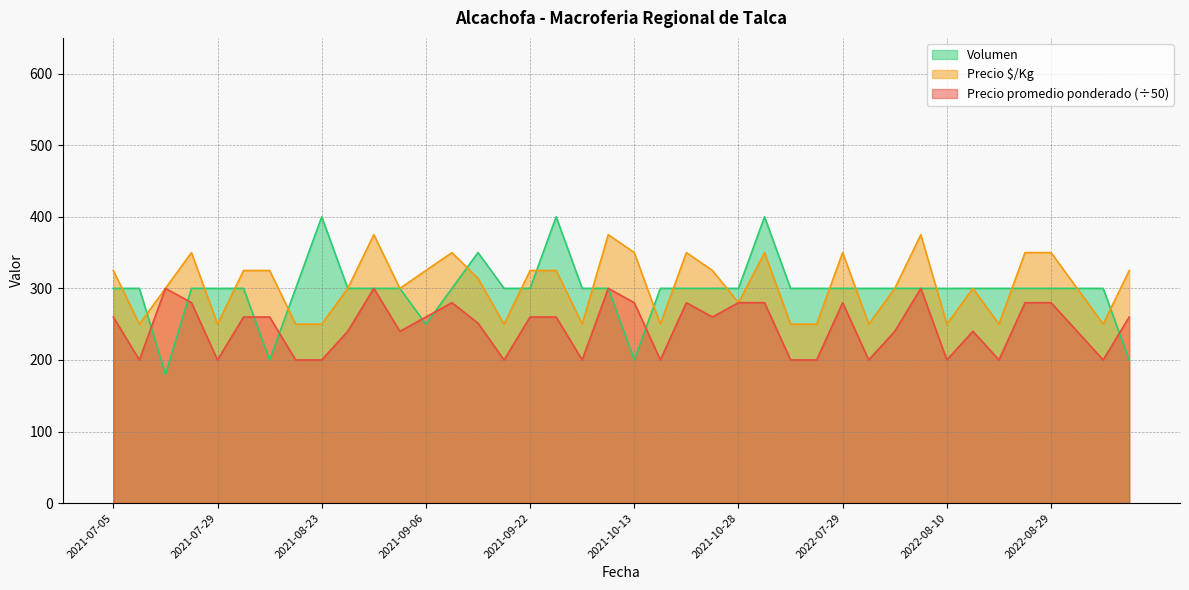

Which series changed the most between 2021-07-29 and 2021-10-07?

Precio $/Kg